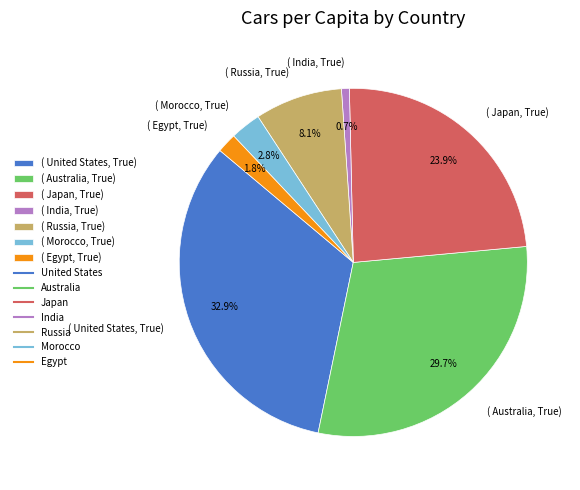

Between ( United States, True) and ( Morocco, True), which is larger?

( United States, True)